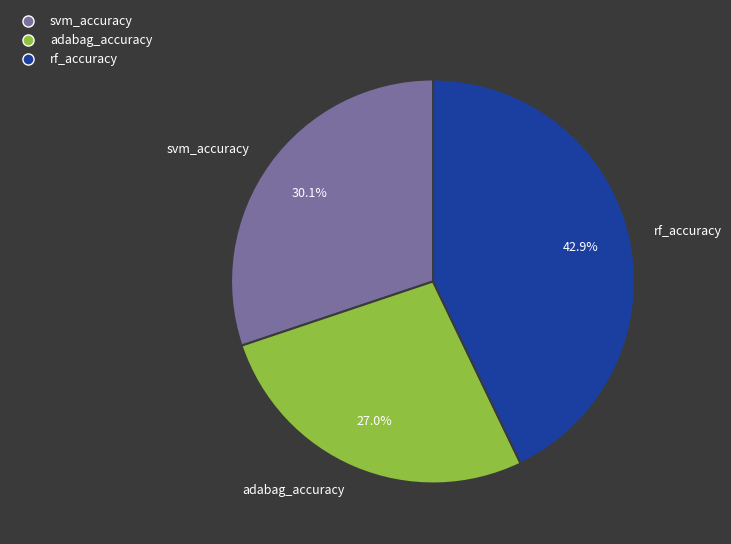

What percentage is the adabag_accuracy slice, to the nearest percent?

27%